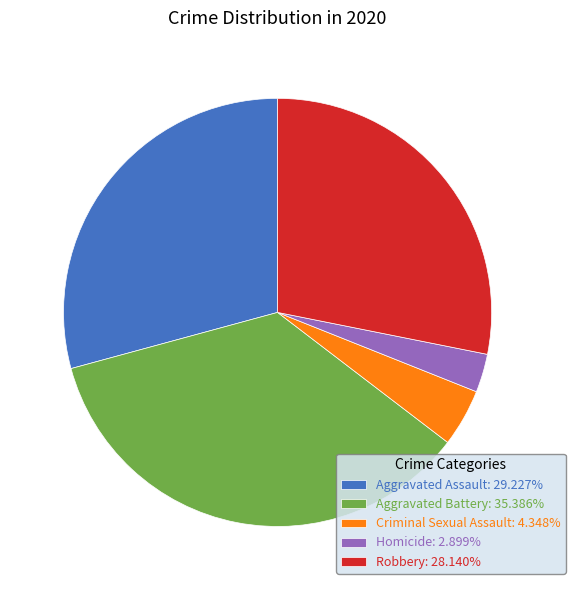

Is Robbery: 28.140% the majority of the pie?

No